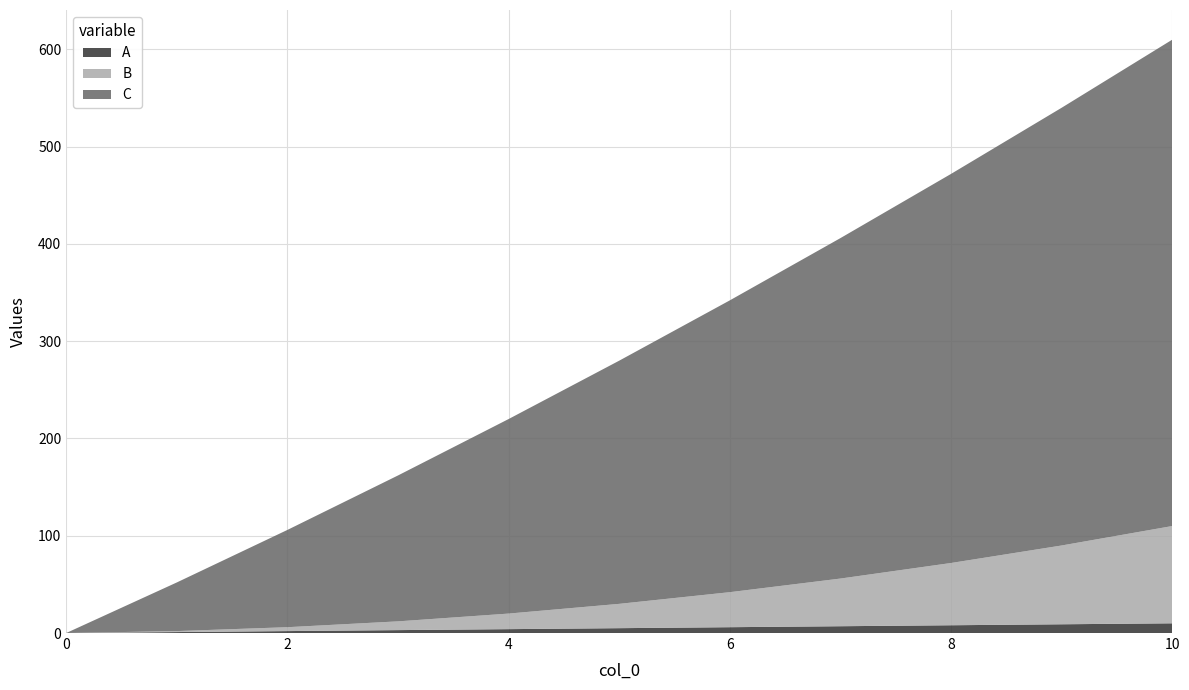

Reading left to right, extract all data points from this chart.

A: 0	1	2	3	4	5	6	7	8	9	10
B: 0	1	4	9	16	25	36	49	64	81	100
C: 0	50	100	150	200	250	300	350	400	450	500